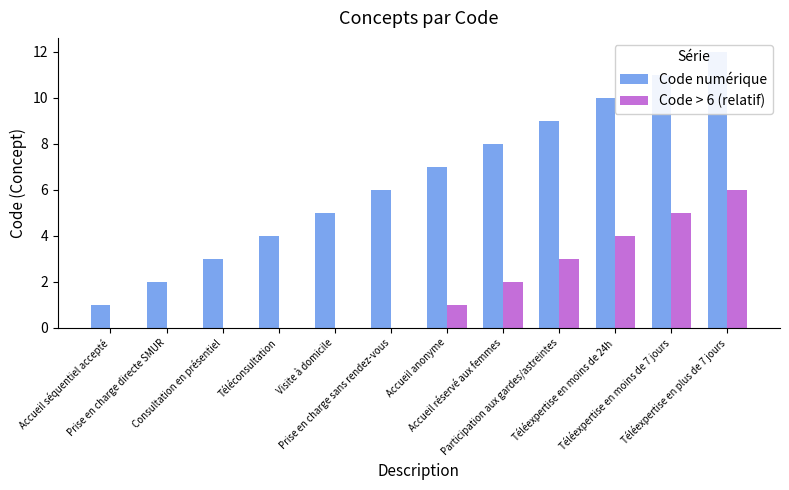

What is the maximum value shown in the chart?

12